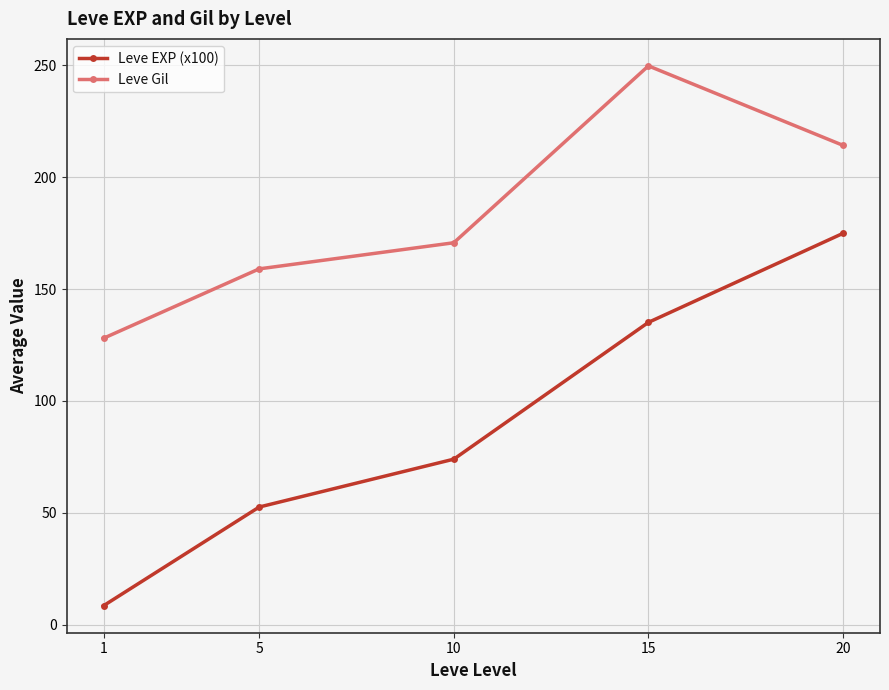

Which series changed the most between 1 and 20?

Leve EXP (x100)